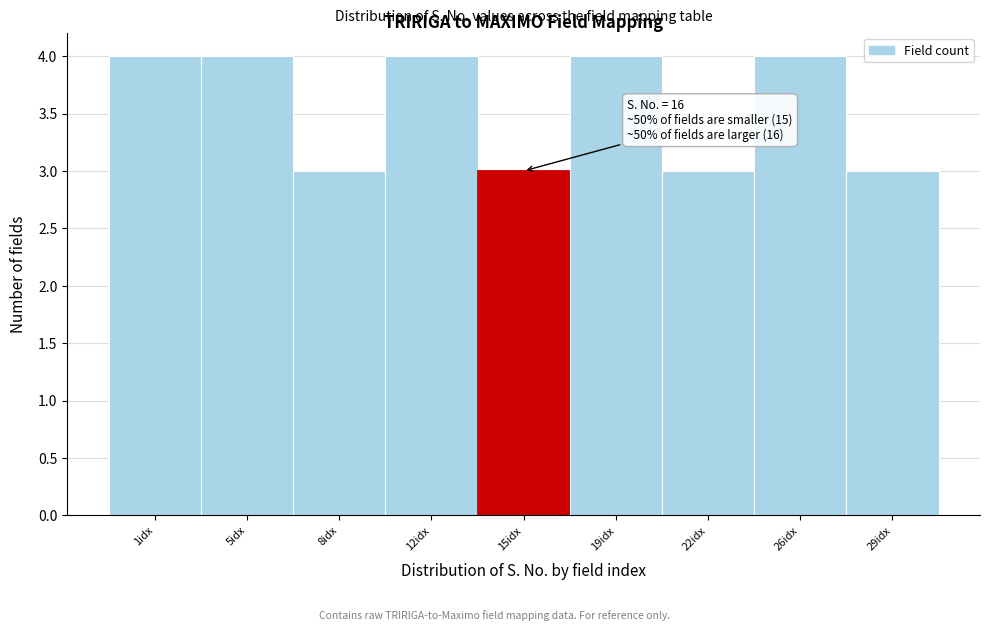

Reading left to right, transcribe all the data shown in this chart.

4	4	3	4	3	4	3	4	3